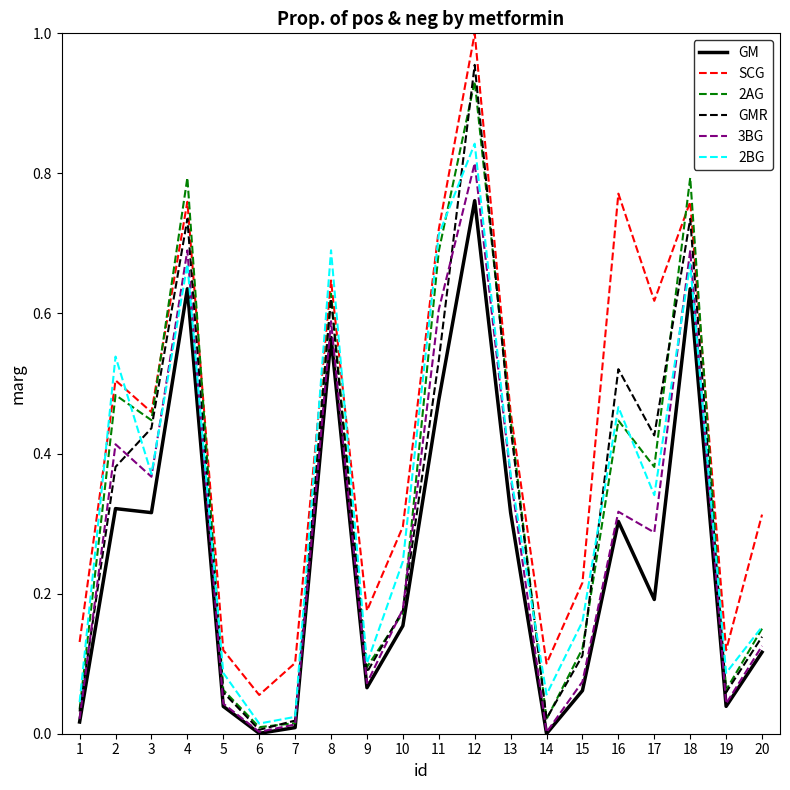

Is this an area chart (filled region under the line)?

No